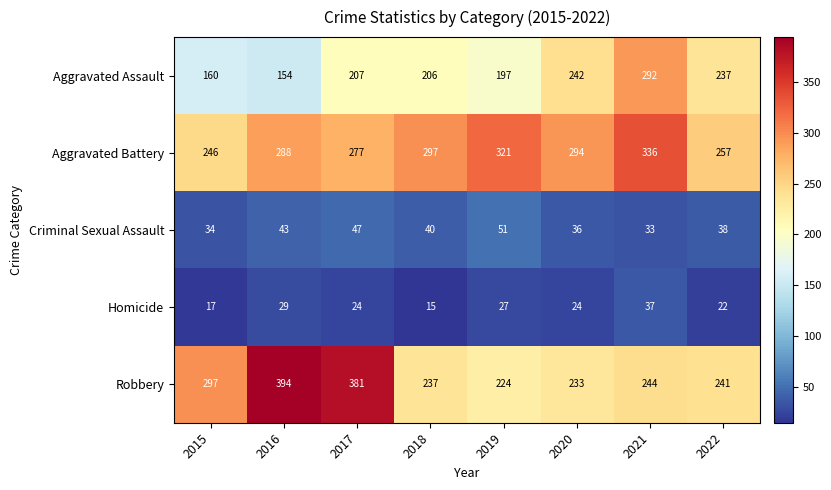

True or false: Aggravated Assault has a value of 331 at 2018.

False